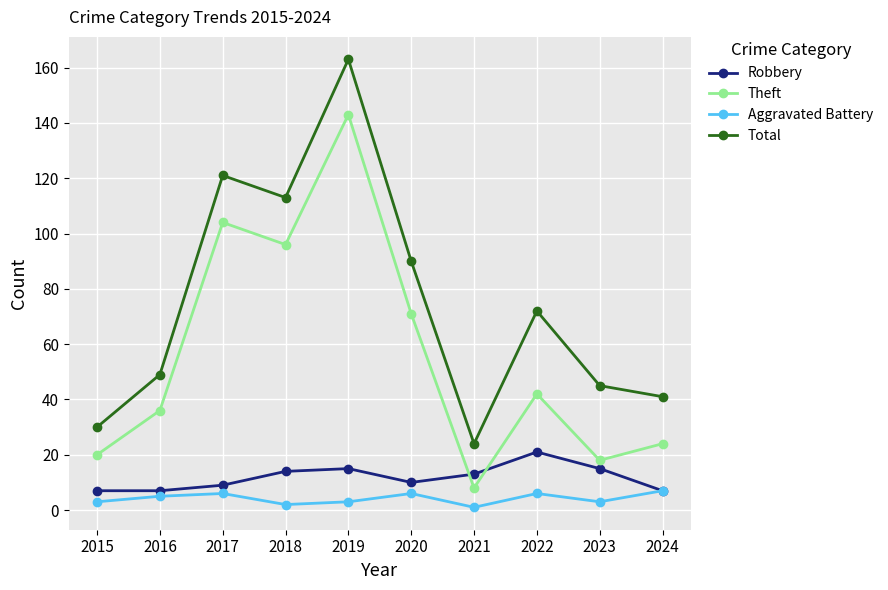

Does the chart display data point markers on the line(s)?

Yes